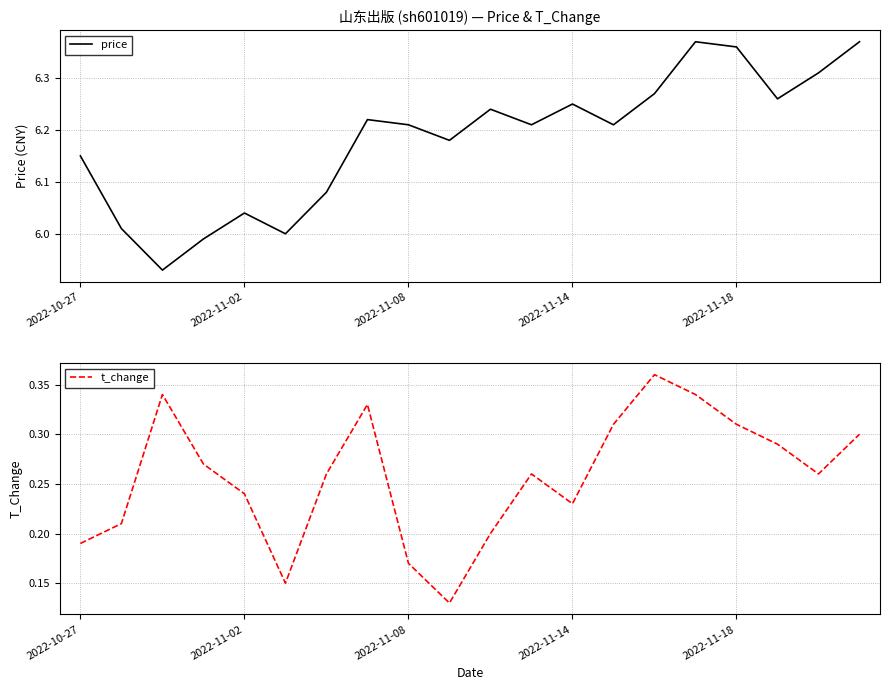

At which category is the sum across all series the highest?

15